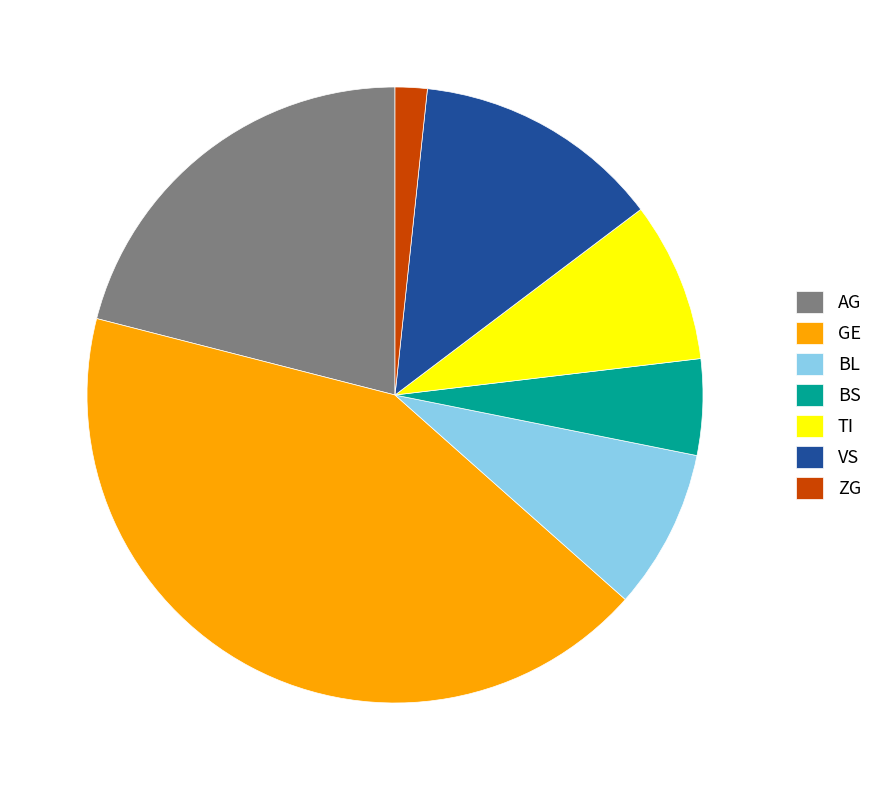

Is it true that TI is 8% of the pie?

True